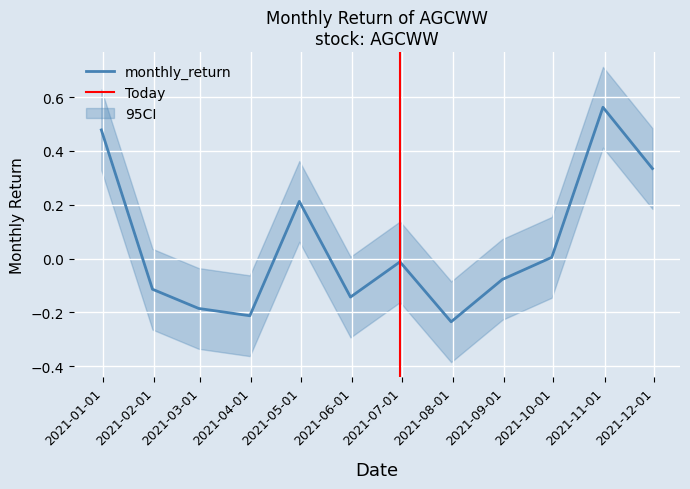

The chart shows a value of 0.6 at 2021-10-31. True or false?

True